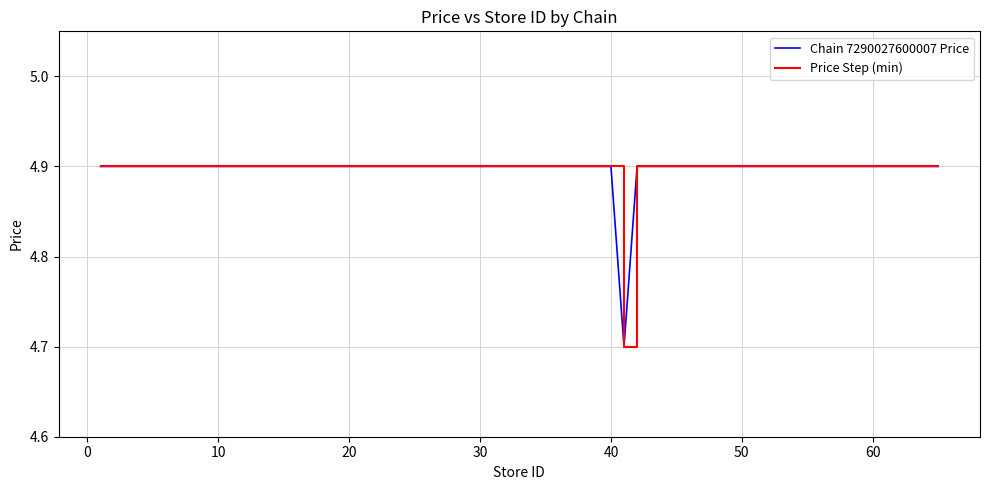

Does the chart display data point markers on the line(s)?

No